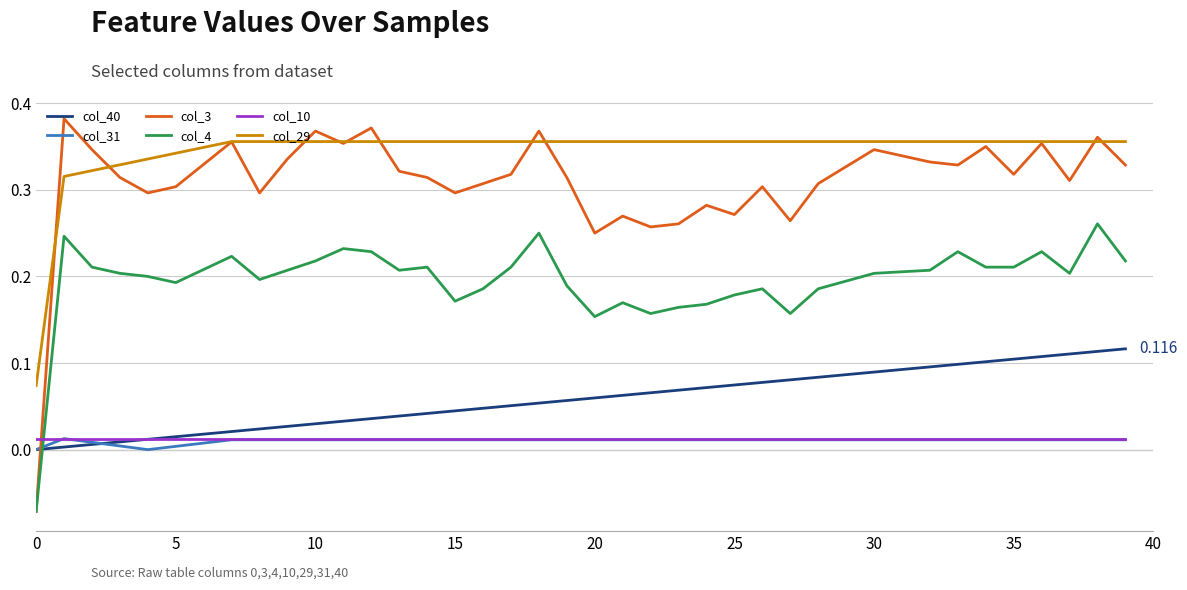

True or false: col_29 and col_3 cross at least once.

True